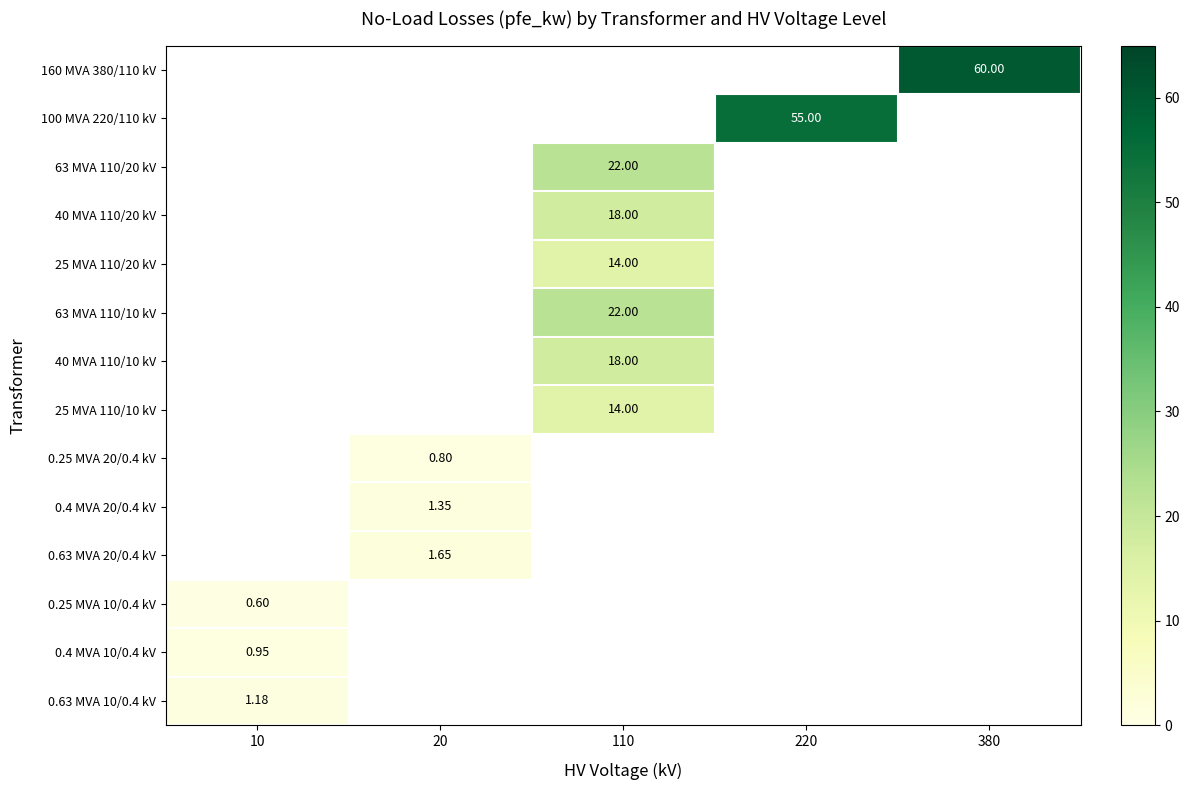

The 63 MVA 110/20 kV series shows 22.0 at 110. True or false?

True